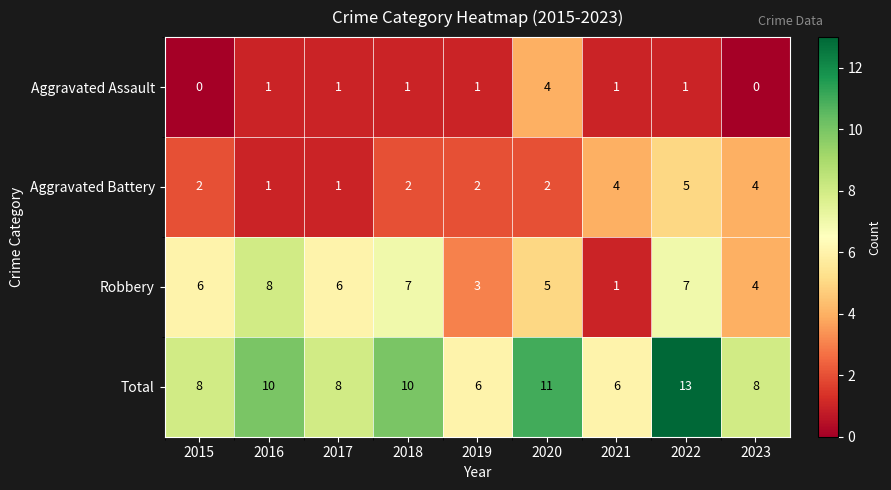

The value of Aggravated Battery at 2019 is 1. True or false?

False